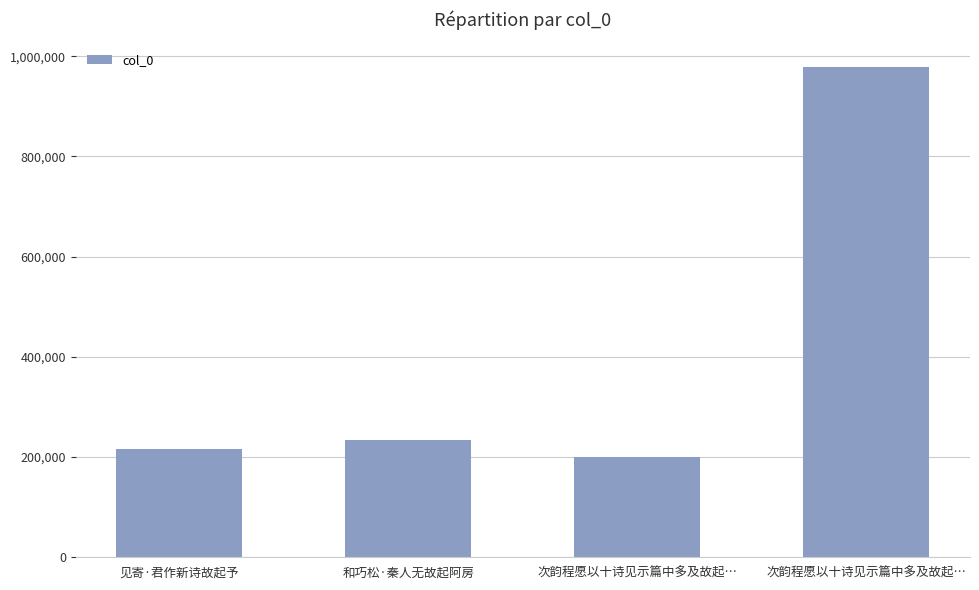

List the labels in order of value, largest first.

次韵程愿以十诗见示篇中多及故起…, 和巧松·秦人无故起阿房, 见寄·君作新诗故起予, 次韵程愿以十诗见示篇中多及故起…